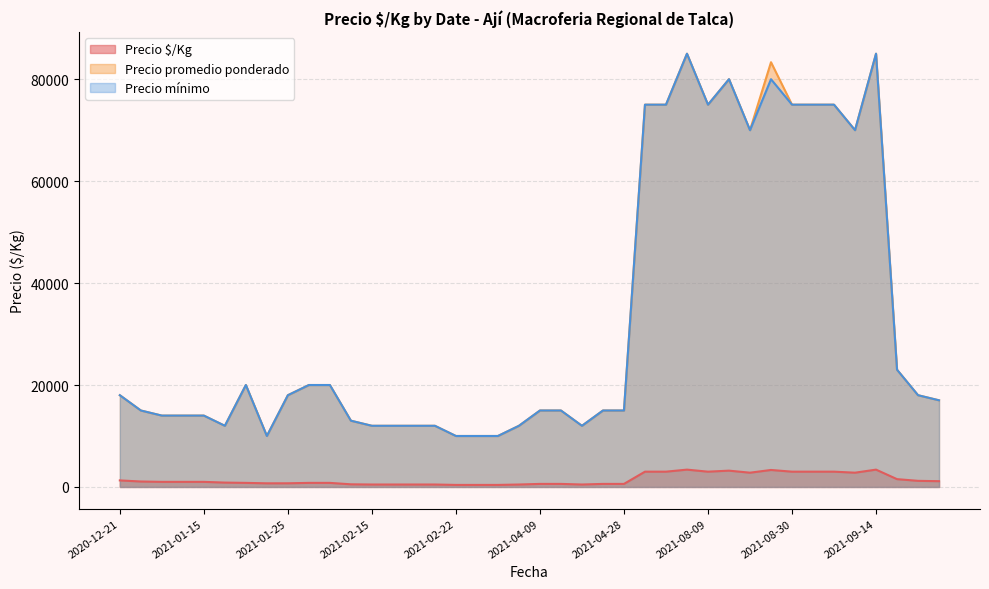

Which series has the largest total across all categories?

Precio promedio ponderado